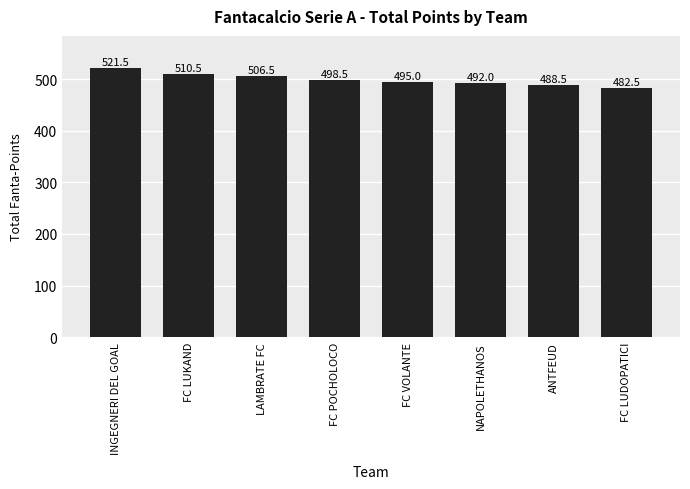

True or false: the data shows 281.2 at FC VOLANTE.

False